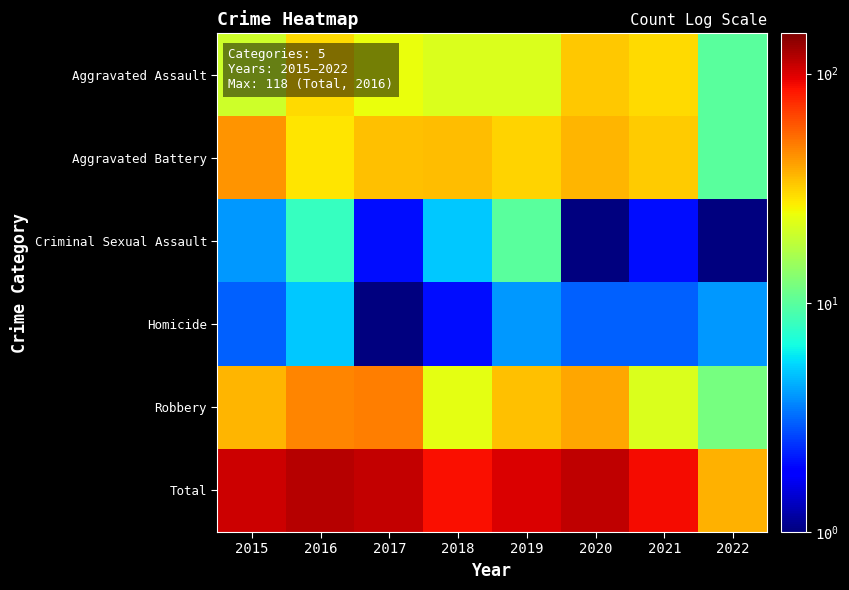

What is the smallest value displayed?

1